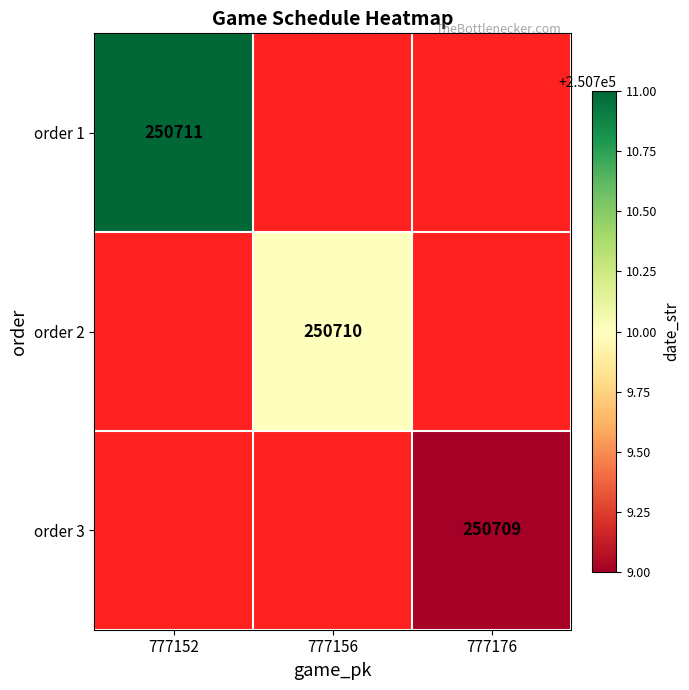

True or false: order 1 has a value of 415698 at 777152.

False